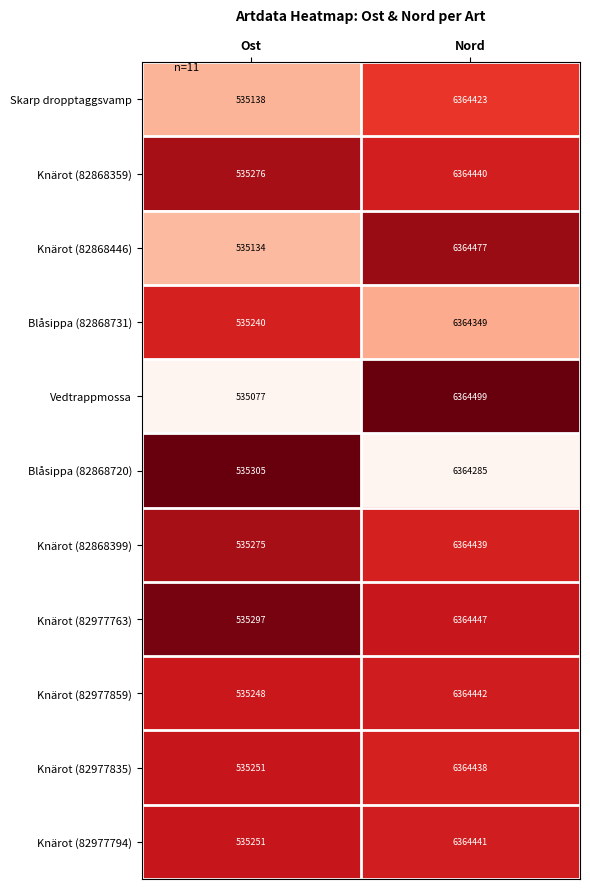

What is the sum of the Blåsippa (82868720) values at Ost and Nord?

6899590